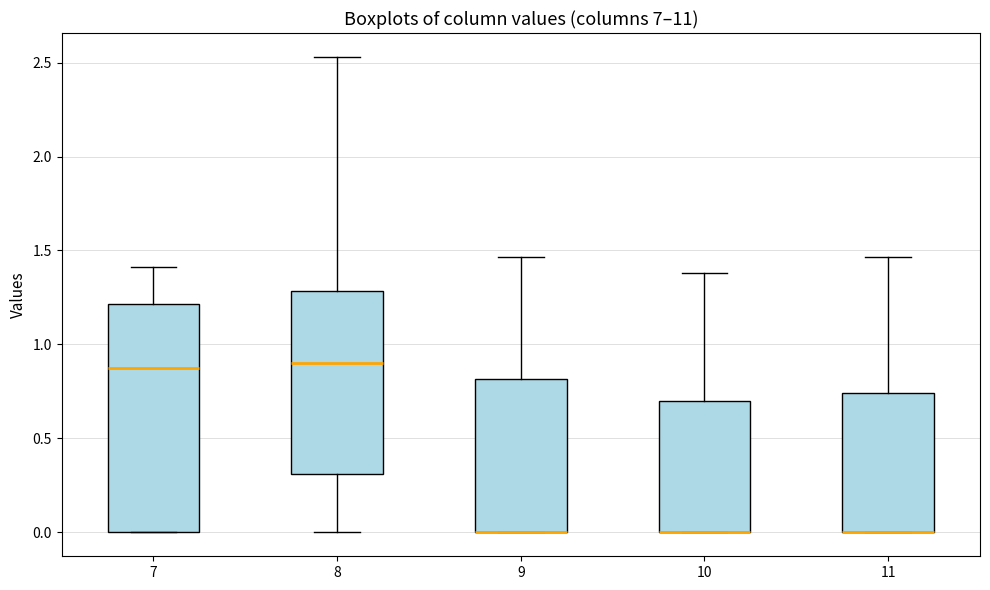

Reading left to right, transcribe this box plot: for each box, give where its median line is, the range the box spans, and where its two whiskers end, as read against the y-axis. The values are not printed on the chart, so give them approximately, as read against the axis.

7: median 0.85, box 0.00 to 1.20, whiskers 0.00 to 1.40
8: median 0.90, box 0.30 to 1.30, whiskers 0.00 to 2.55
9: median 0.00 (drawn on the box's lower edge), box 0.00 to 0.80, whiskers 0.00 to 1.45
10: median 0.00 (drawn on the box's lower edge), box 0.00 to 0.70, whiskers 0.00 to 1.40
11: median 0.00 (drawn on the box's lower edge), box 0.00 to 0.75, whiskers 0.00 to 1.45